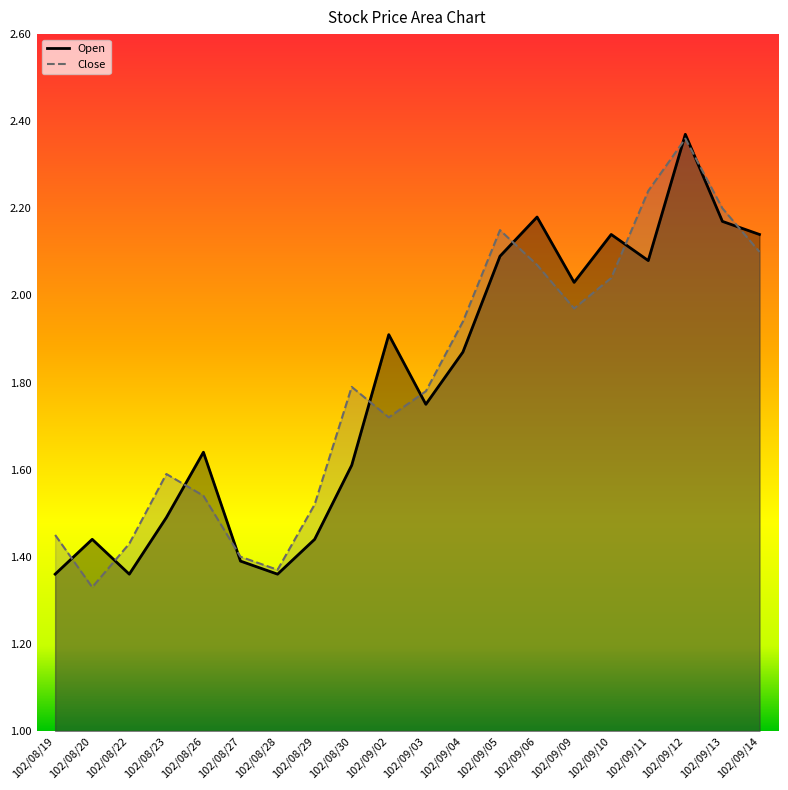

What are all the series names shown in the legend?

Open, Close